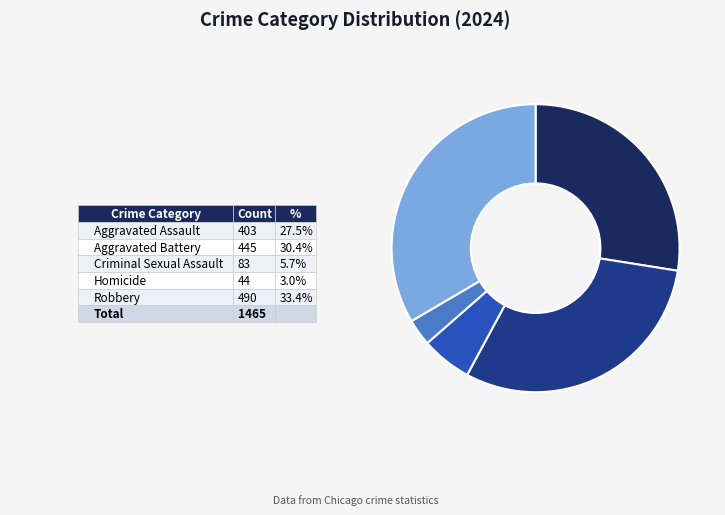

Is there any slice that represents more than half of the pie?

No